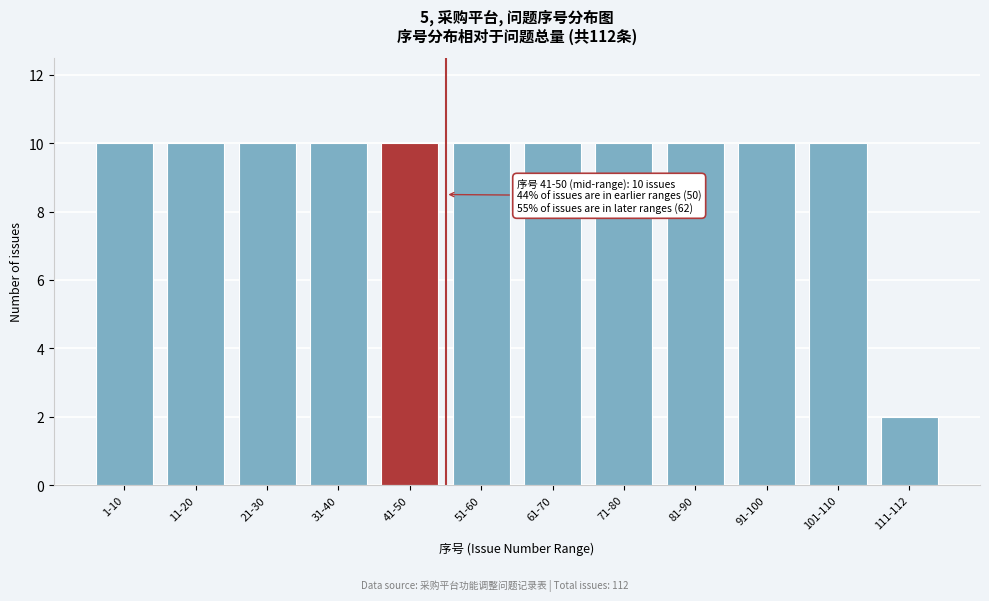

Reading right to left, what are all the values shown in this chart?

2	10	10	10	10	10	10	10	10	10	10	10